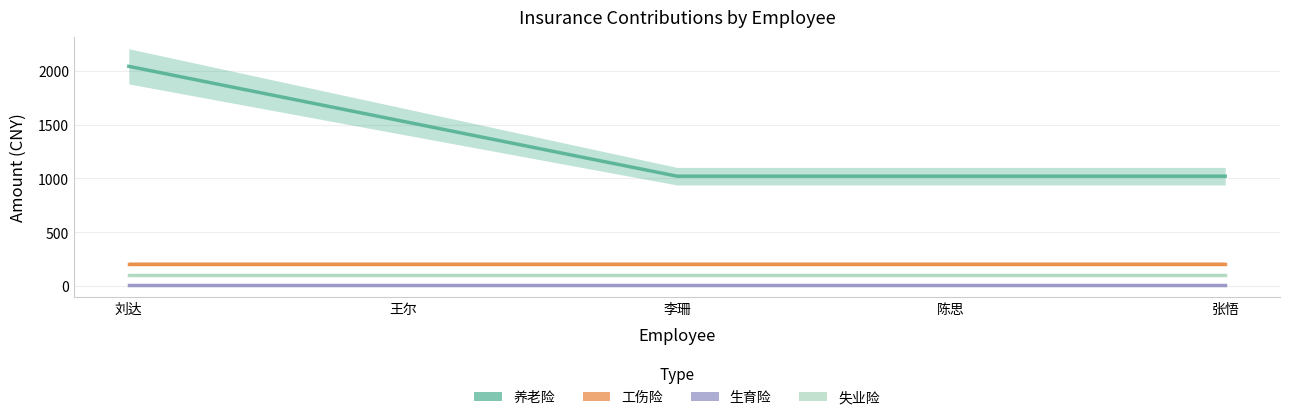

At 陈思, list the series in order from smallest to largest.

生育险, 失业险, 工伤险, 养老险